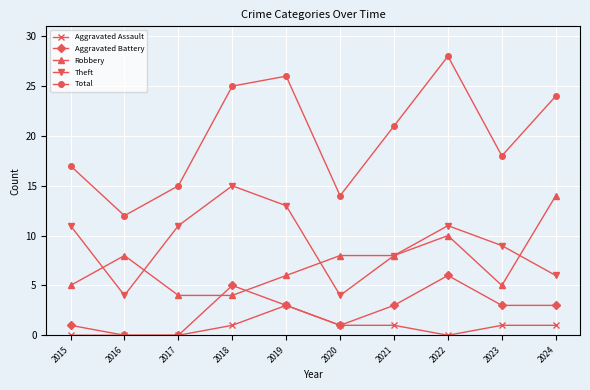

Does the chart have visible grid lines?

Yes